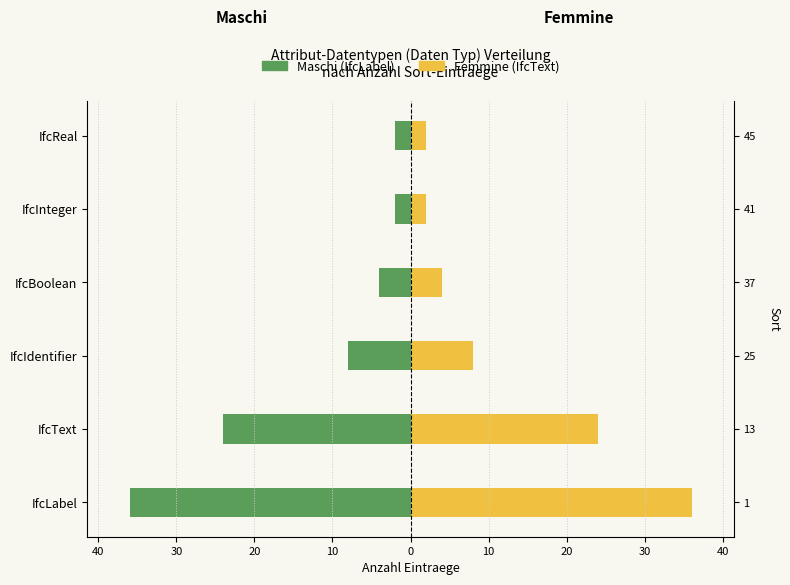

Reading right to left, transcribe all the data shown in this chart.

IfcLabel (Maschi): -2	-2	-4	-8	-24	-36
IfcText (Femmine): 2	2	4	8	24	36